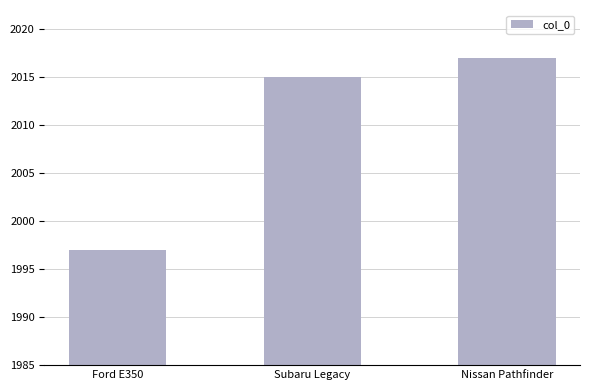

Reading left to right, list all the values displayed in this chart.

Ford E350=1997	Subaru Legacy=2015	Nissan Pathfinder=2017